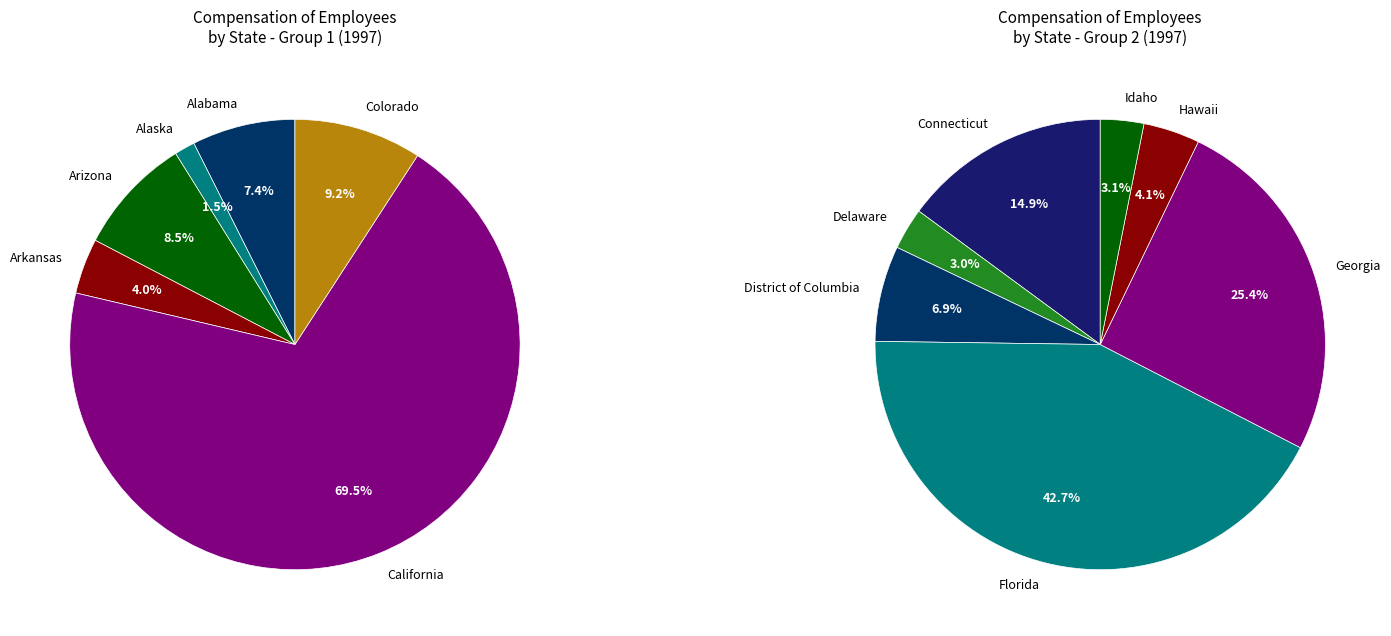

What is the change in value from Hawaii to Idaho?

-4866